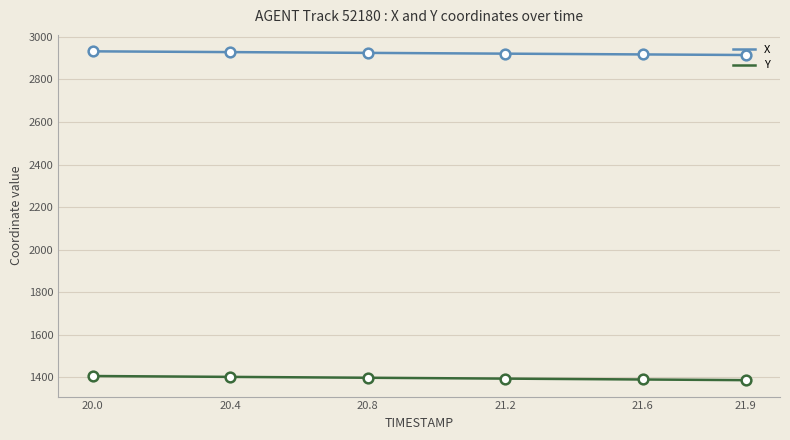

What is the value of the Y point at the 19th from the left?

1388.2